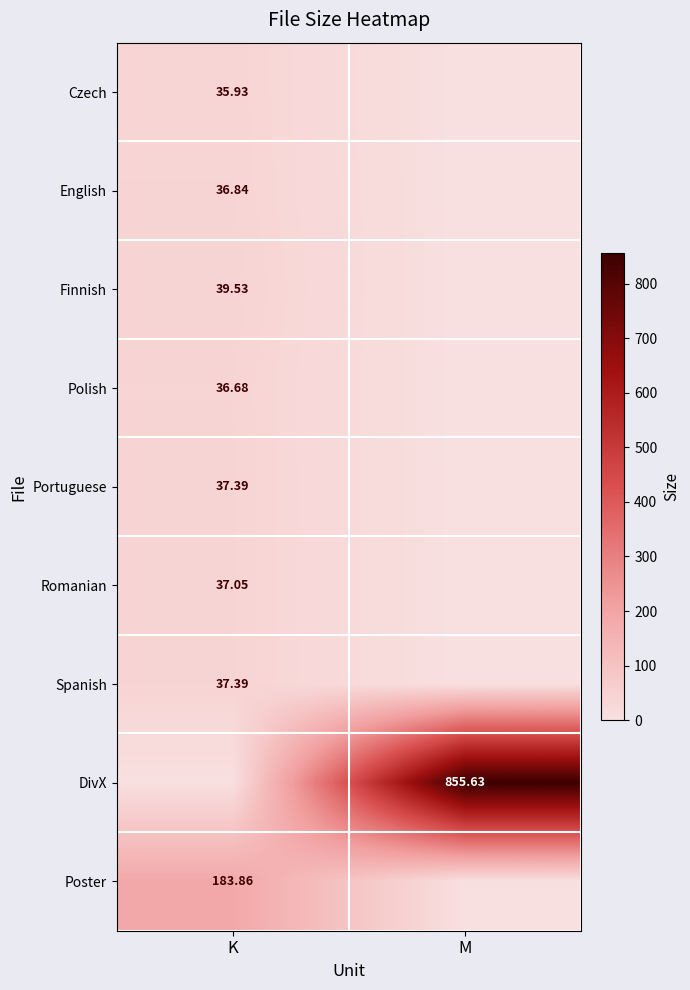

Which series changed the most between K and M?

DivX